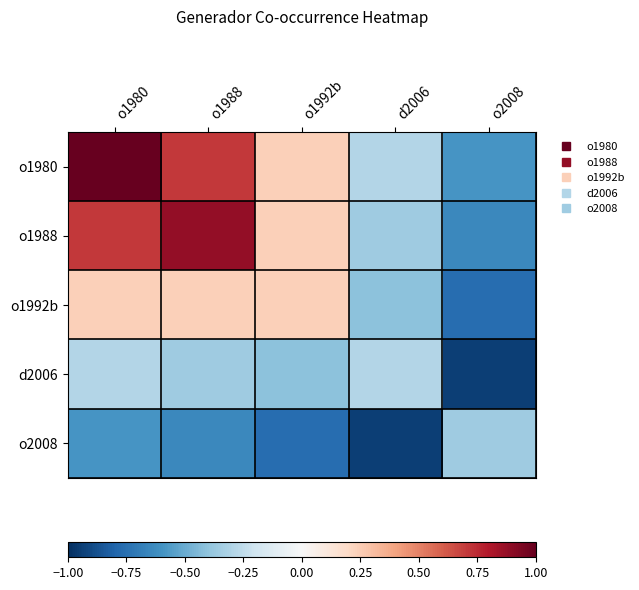

At which category is the sum across all series the highest?

o1980